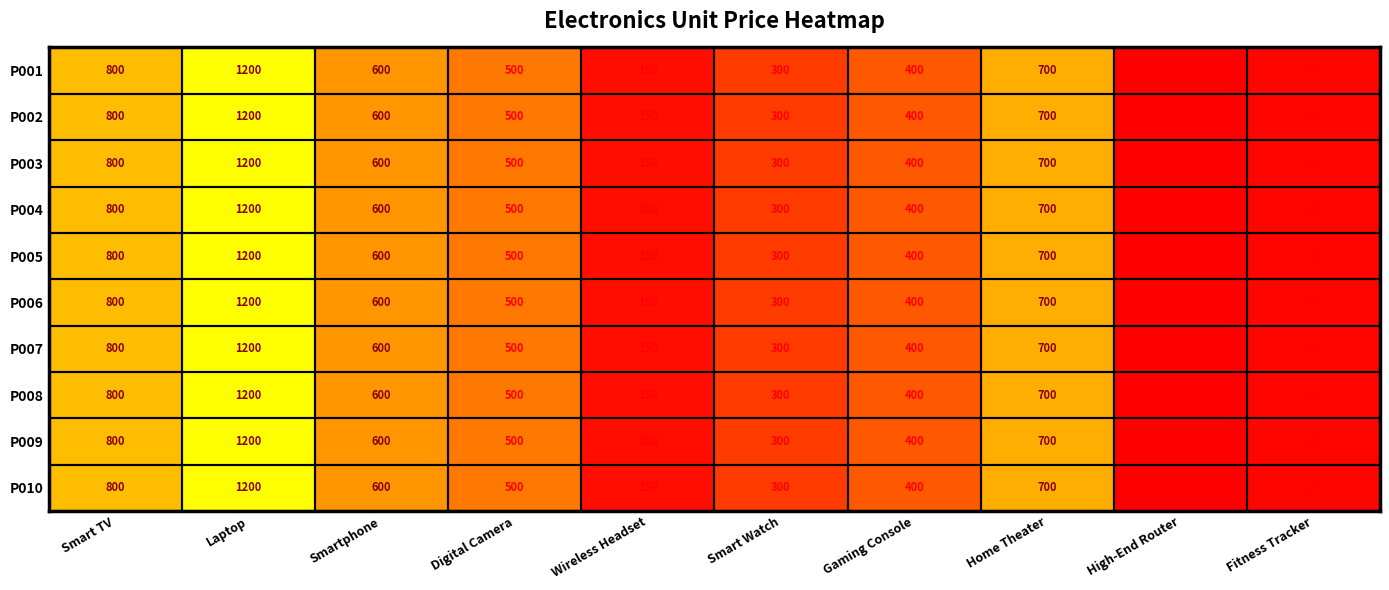

What value does the P001 series have at High-End Router, to the nearest 50?

100